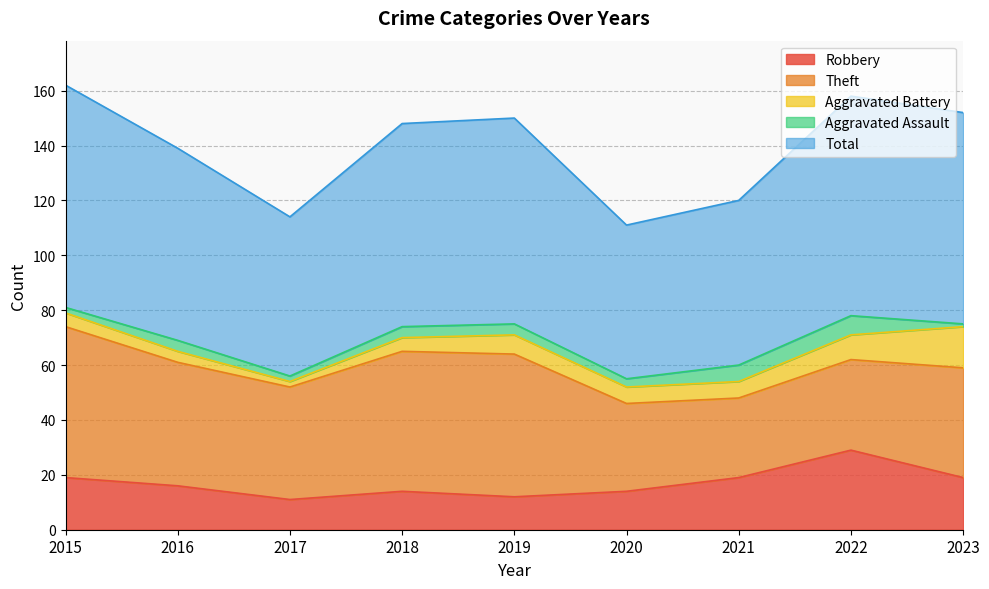

What is the value of the Total point at the 8th from the left?

80